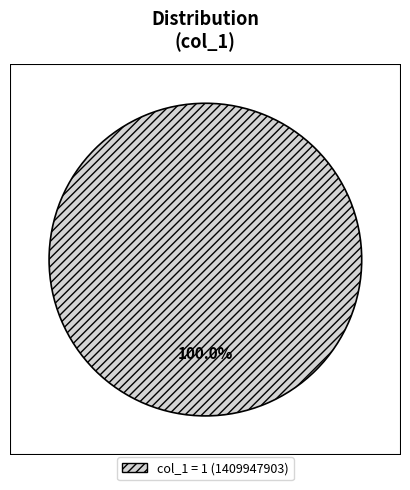

Is there a majority slice in this chart?

Yes